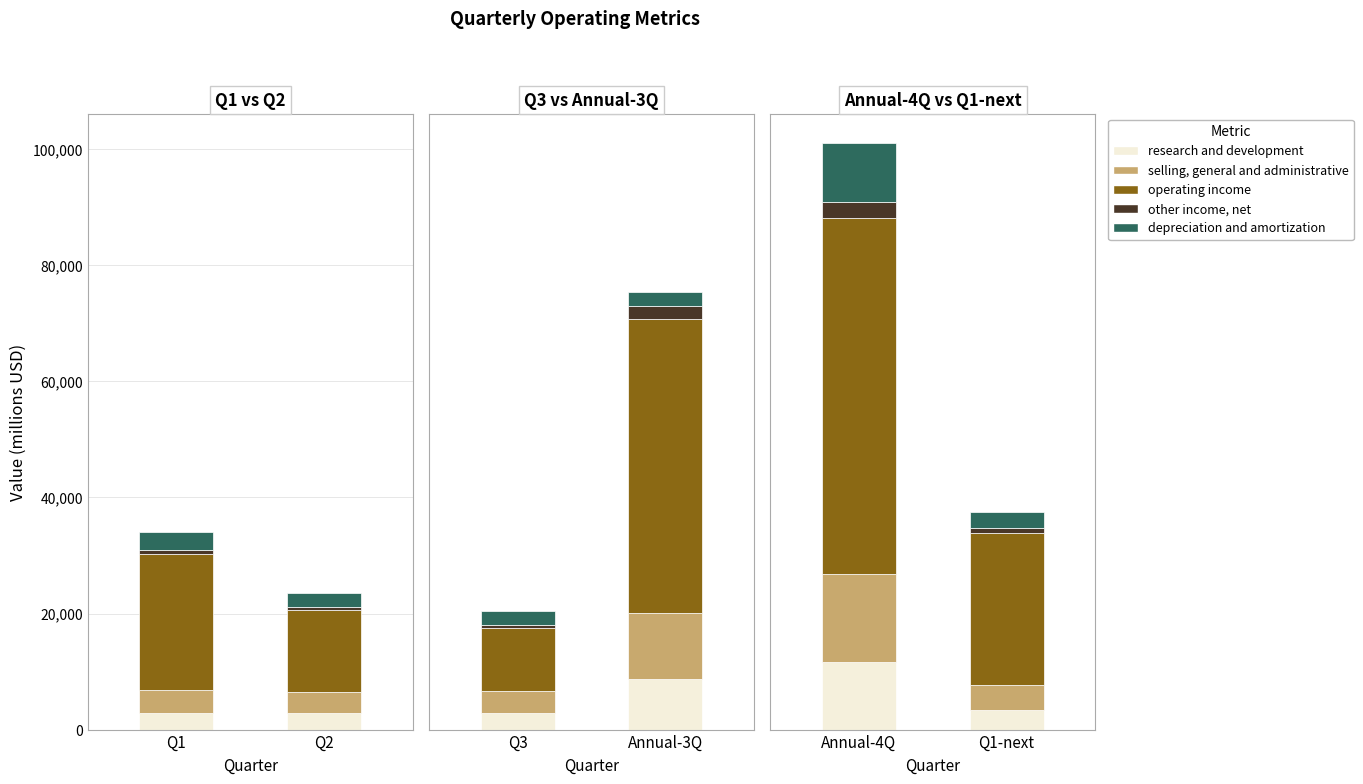

What is the minimum value for selling, general and administrative?

3718